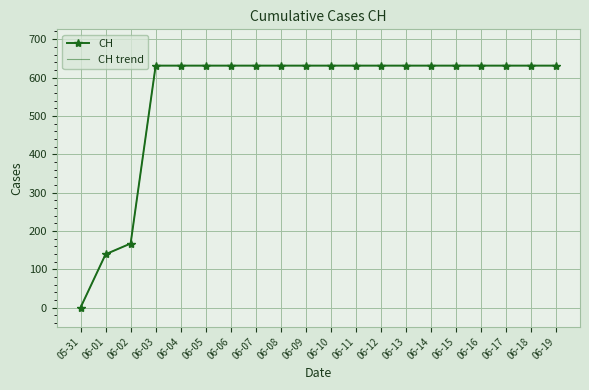

Is the value of CH at 06-10 greater than the value of CH trend at 06-18?

No